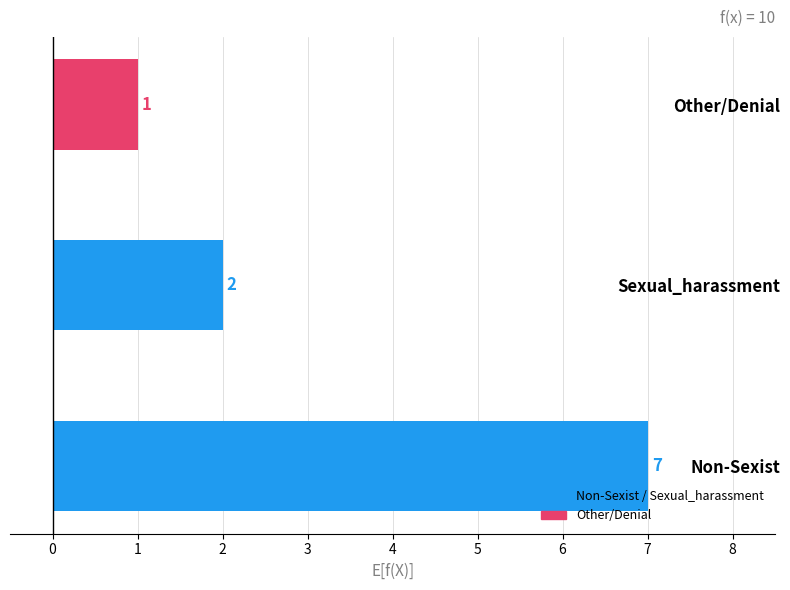

What is the sum of all values?

10